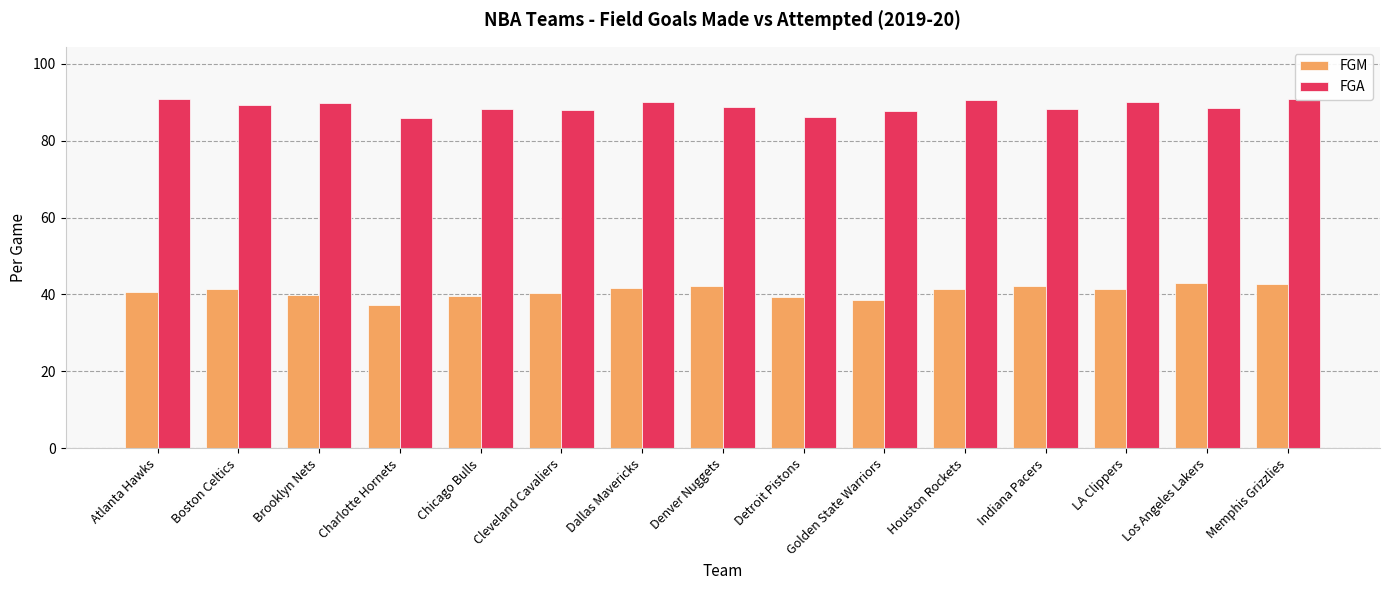

What is the difference between the maximum and second lowest values in the FGM series?

4.6